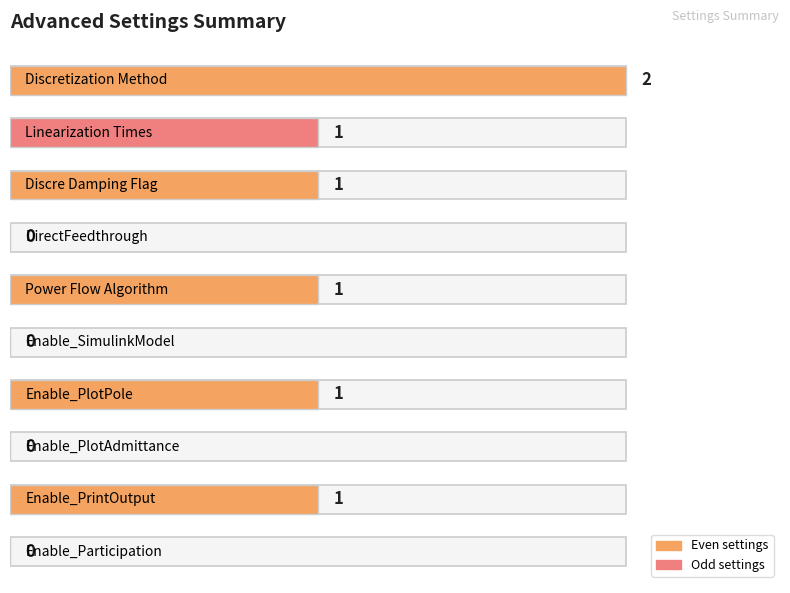

How many values are between 0 and 1?

9